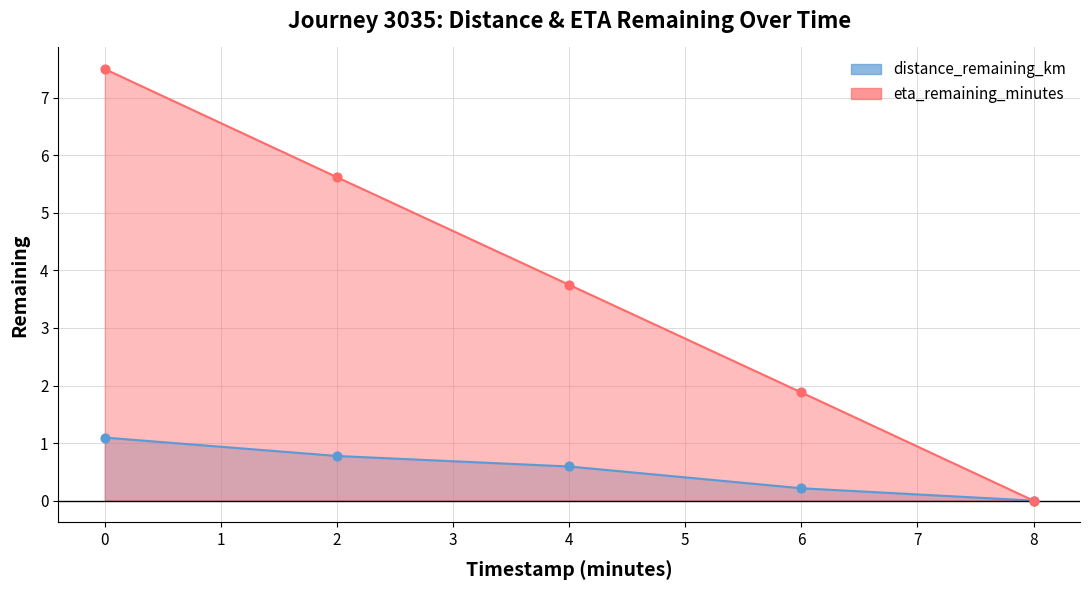

What is the total value across all series at 2.0?

6.4